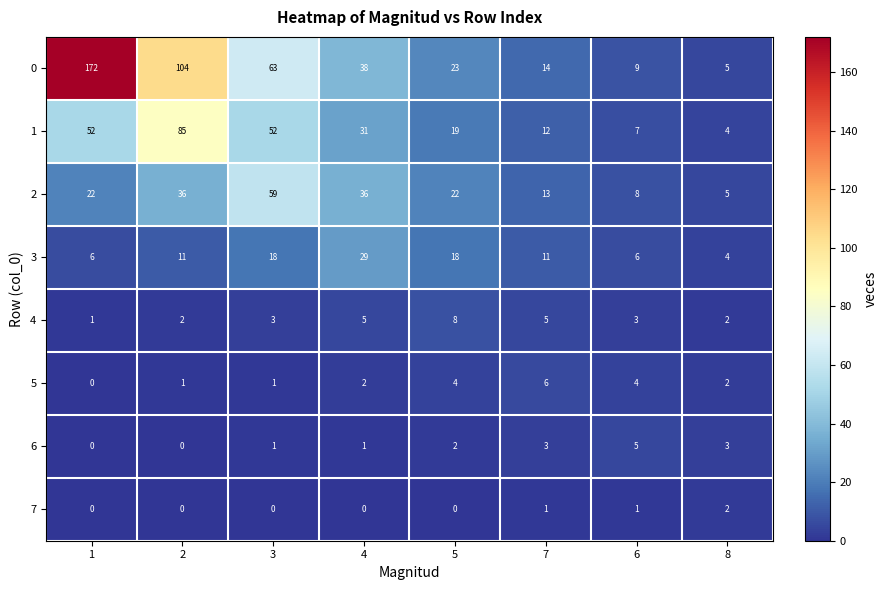

The 7 series shows 0 at 3. True or false?

True